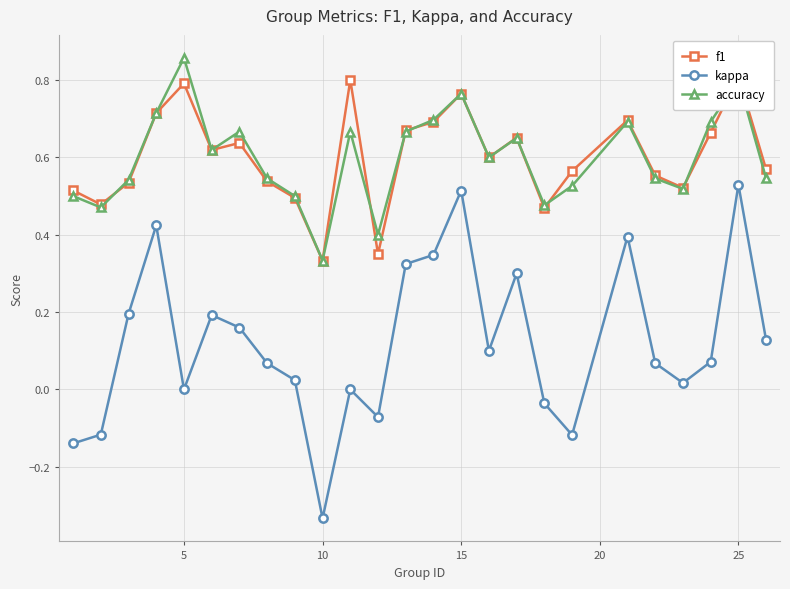

How many distinct data groups are displayed?

3